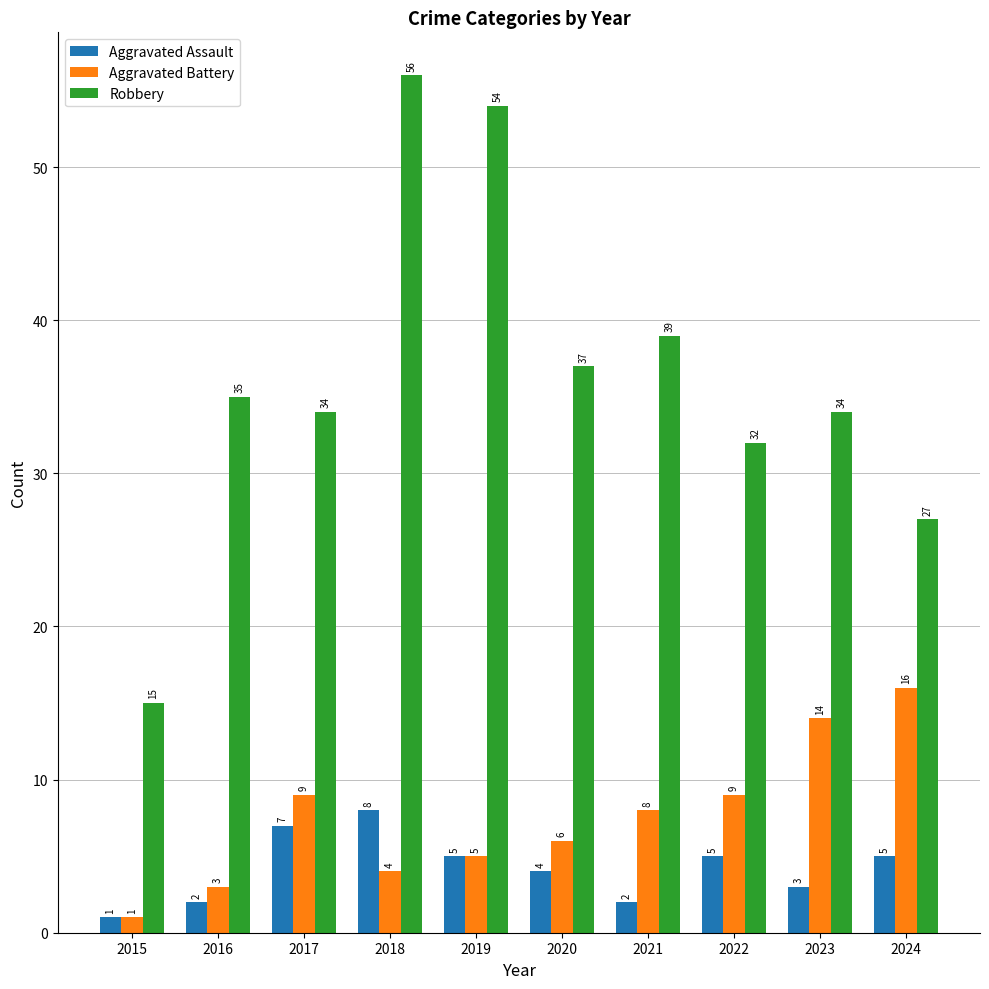

What is the maximum value shown in the chart?

56